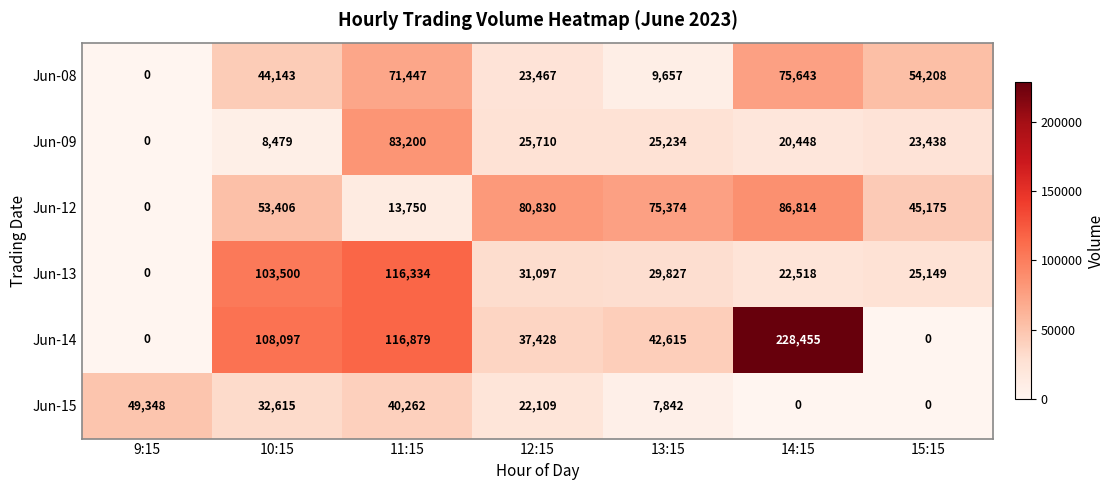

At which category is the sum across all series the highest?

11:15